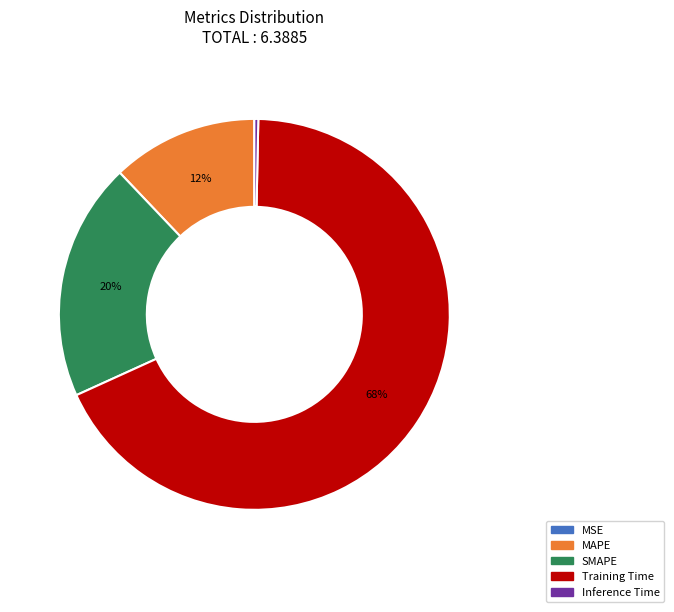

Does Training Time represent more than half of the total?

Yes